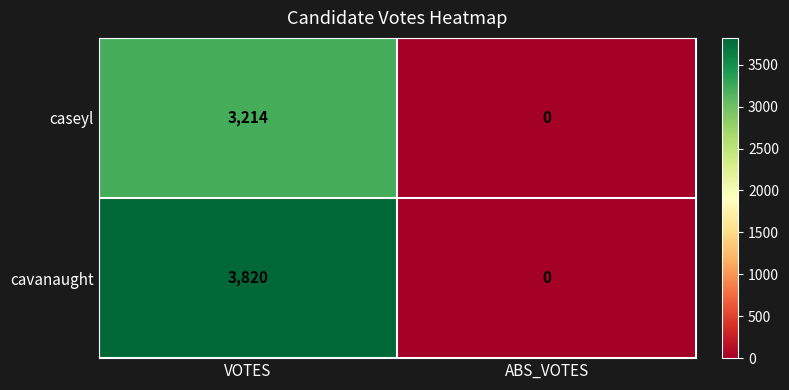

Rank the series by their average value, from highest to lowest.

cavanaught, caseyl